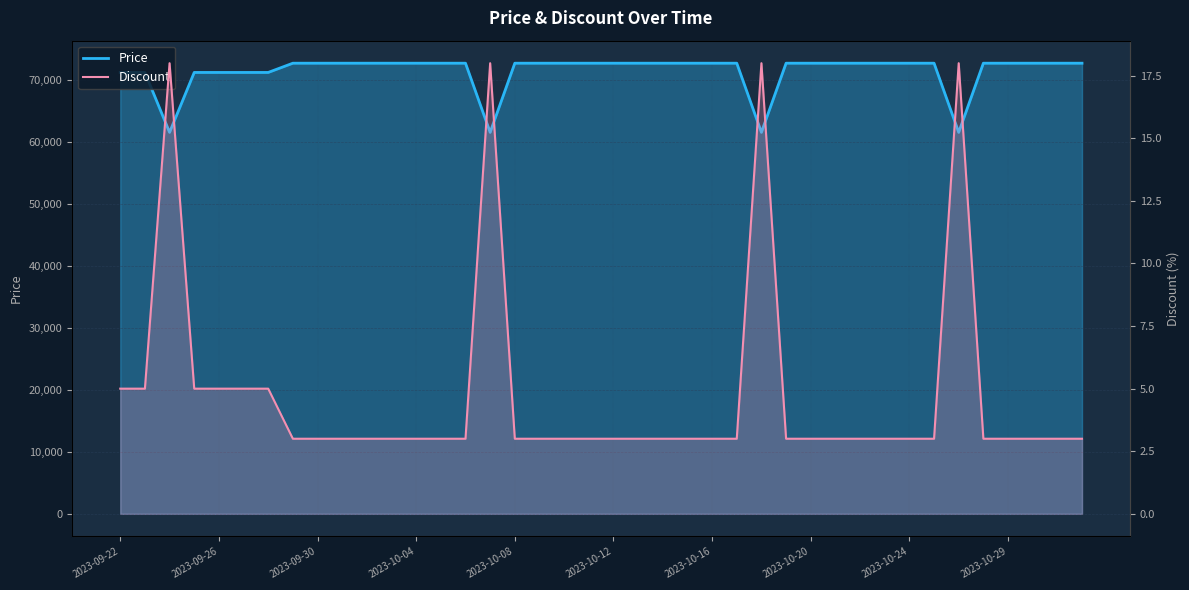

How many interior local valleys does the Price series have?

4